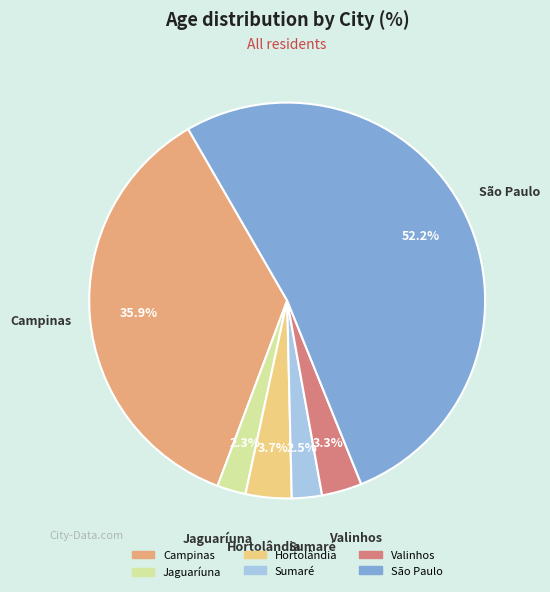

To the nearest percent, what is the average slice percentage?

17%